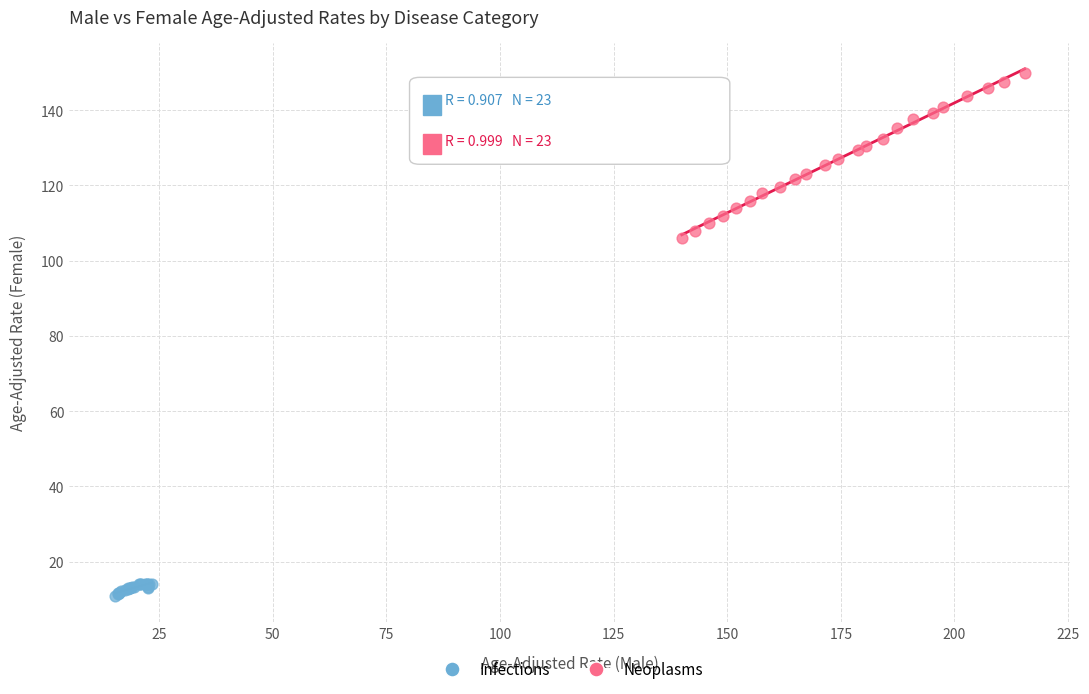

Which series reaches the maximum Y coordinate?

Neoplasms